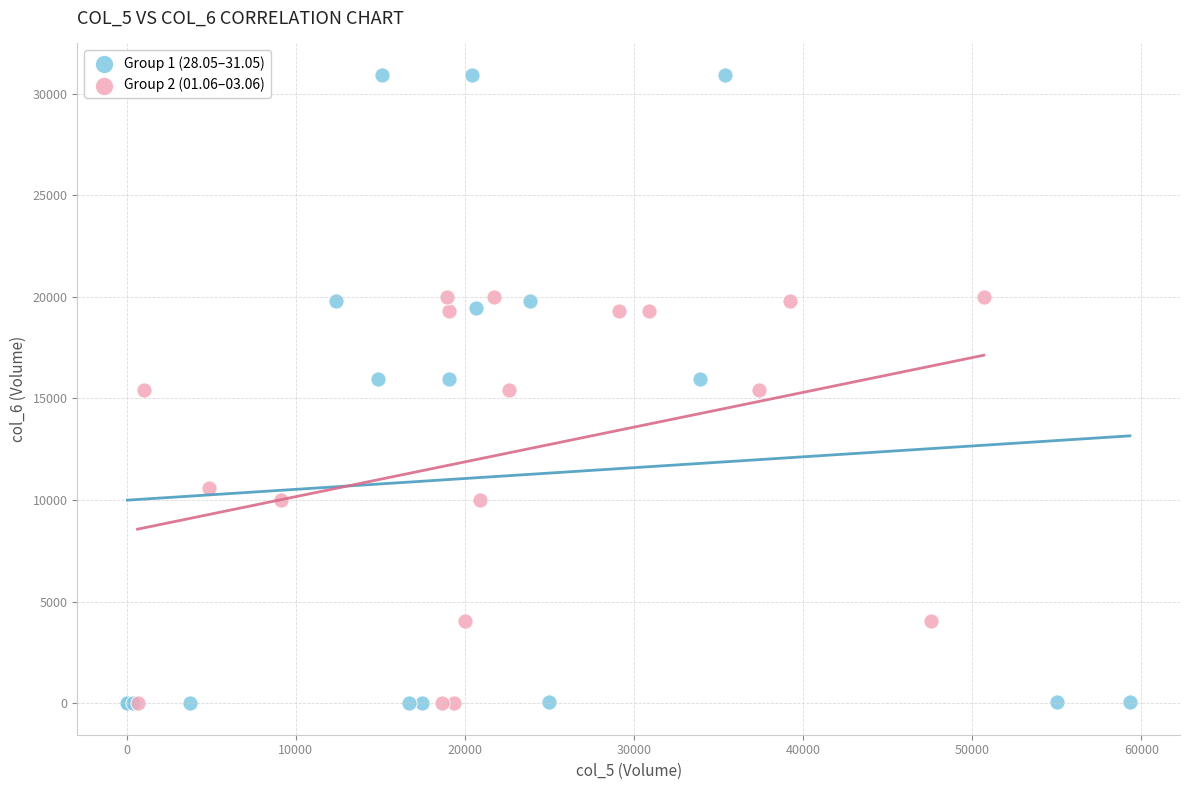

Which series reaches the maximum Y coordinate?

Group 1 (28.05–31.05)